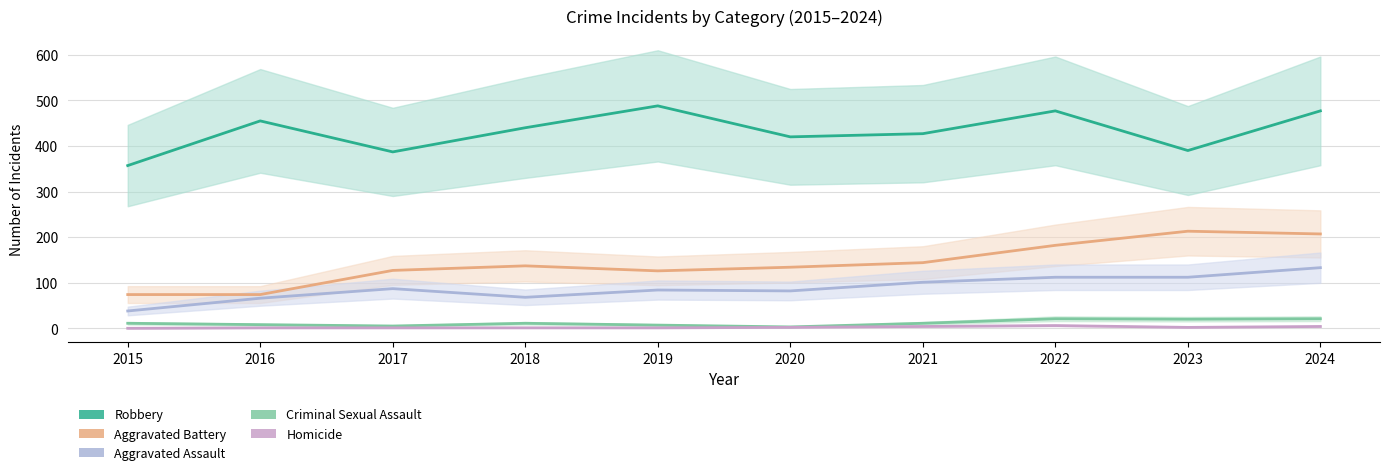

Reading left to right, extract all data points from this chart.

Robbery: 357	455	387	440	488	420	427	477	390	477
Aggravated Battery: 74	74	127	137	126	134	144	182	213	207
Aggravated Assault: 38	66	87	68	84	82	101	112	112	133
Criminal Sexual Assault: 11	8	5	11	7	3	11	21	20	21
Homicide: 0	1	1	1	1	2	4	6	2	4